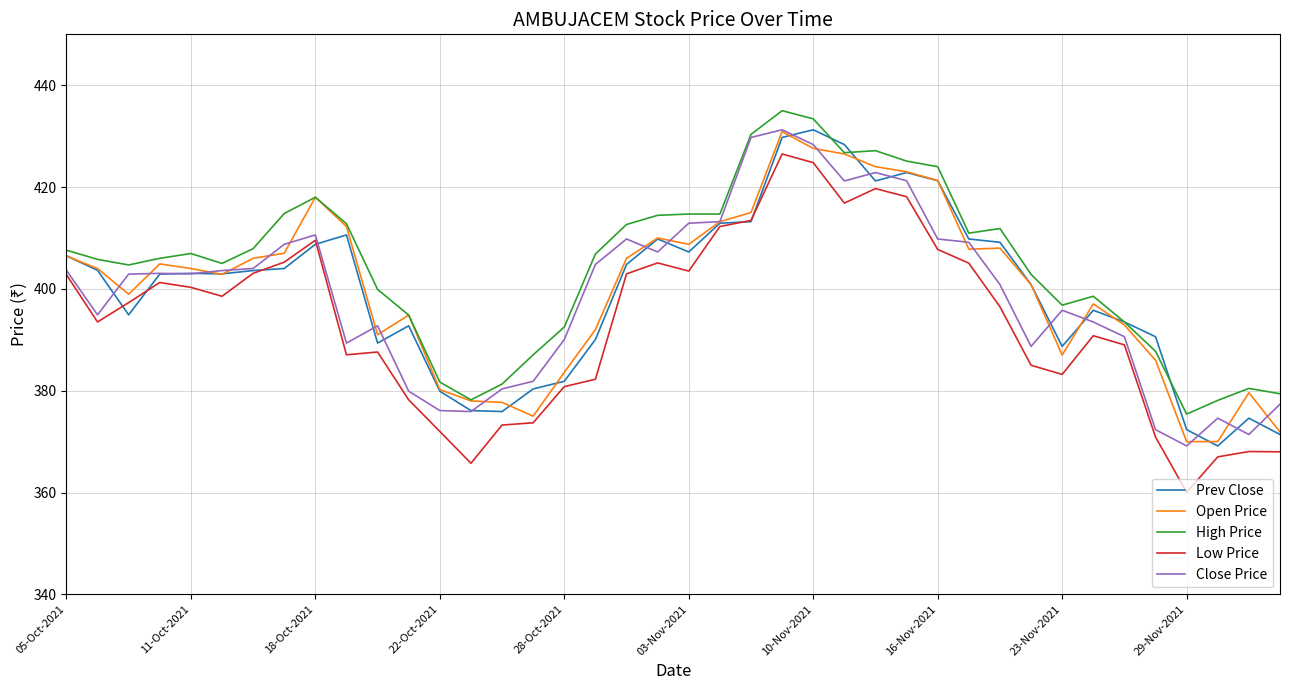

What is the minimum value shown in the chart?

360.1